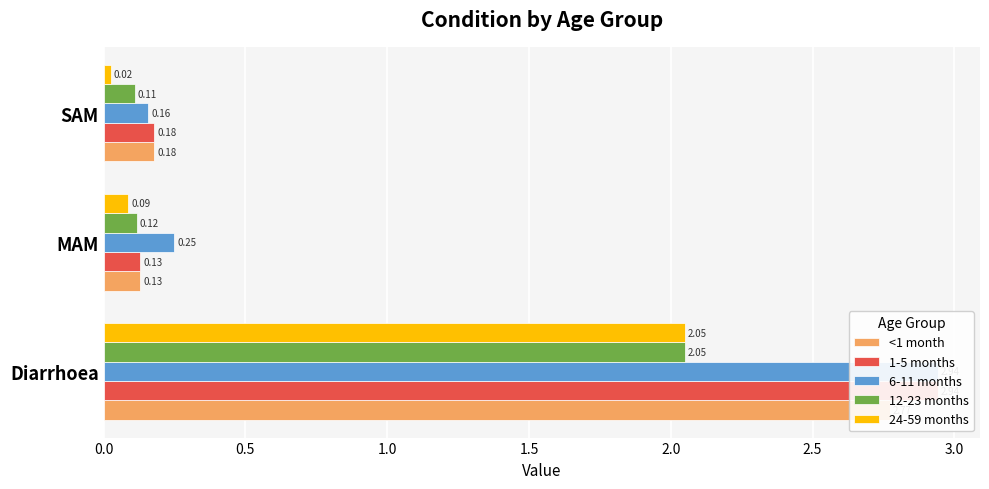

Does the chart contain stacked bars?

No